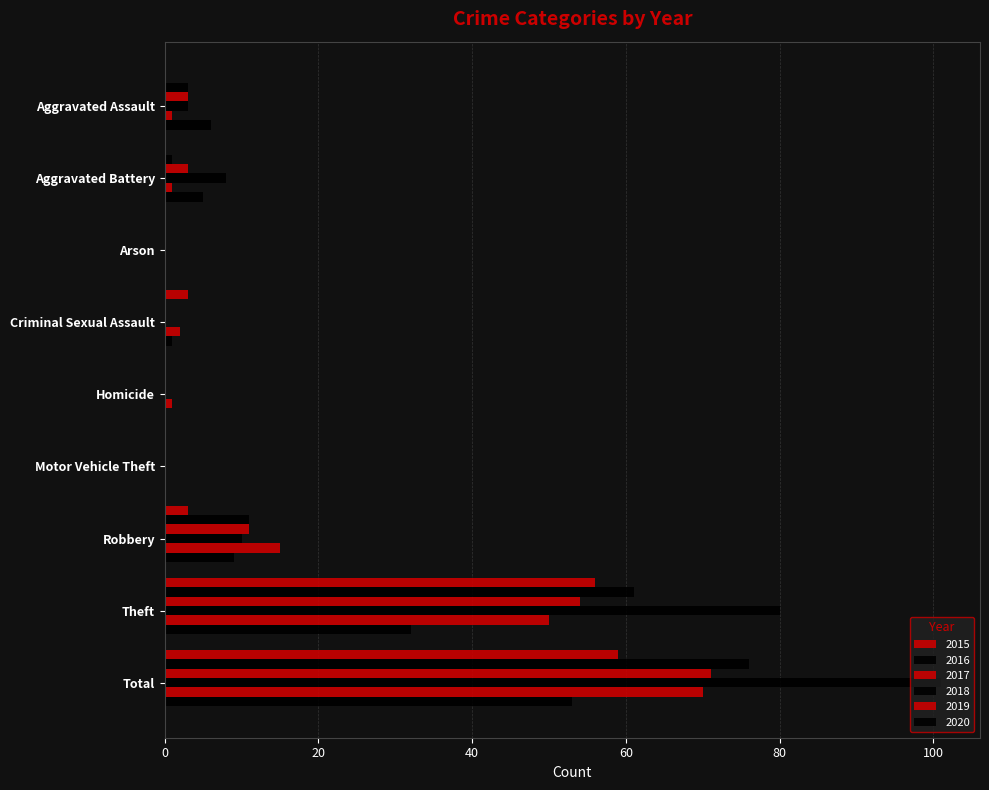

How many series are shown in this chart?

6